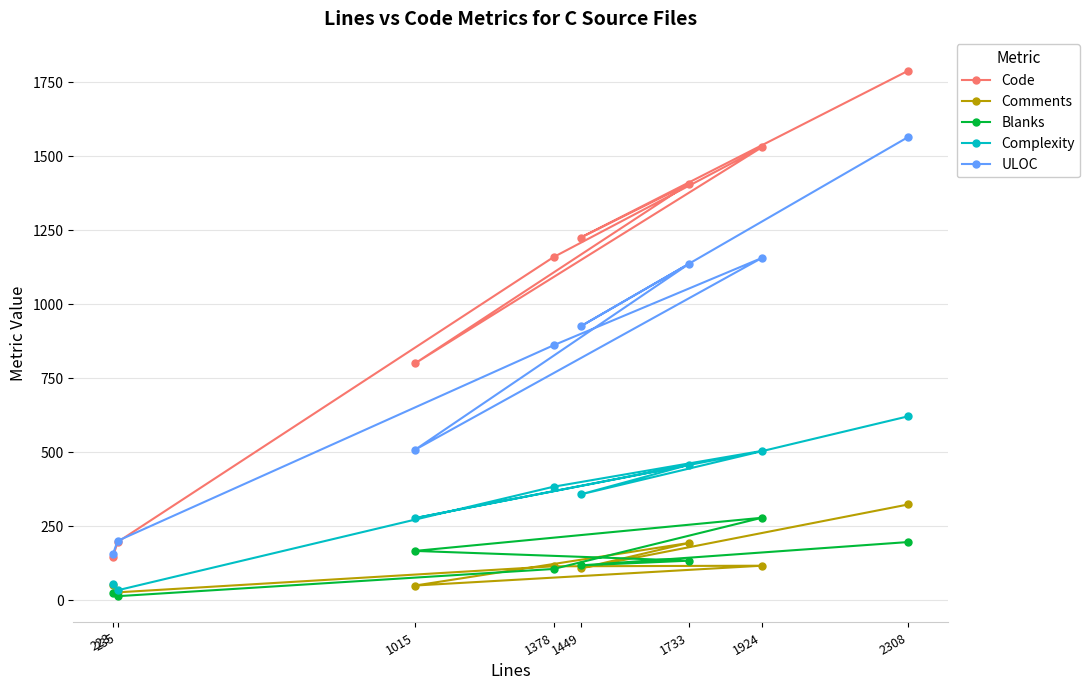

List the series in order of their peak value, highest first.

Code, ULOC, Complexity, Comments, Blanks